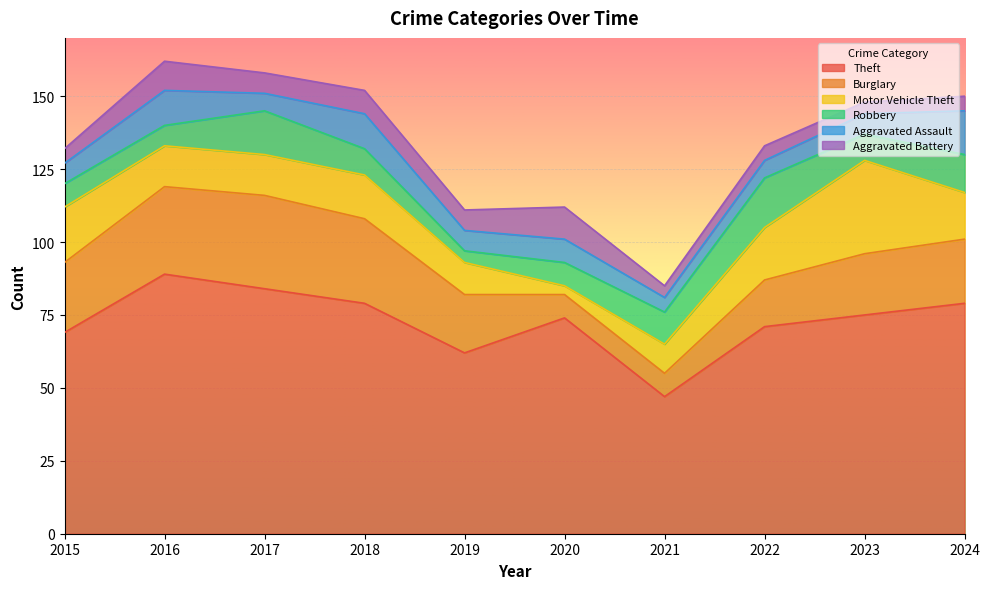

What is the difference between the second highest and second lowest values in the Robbery series?

8